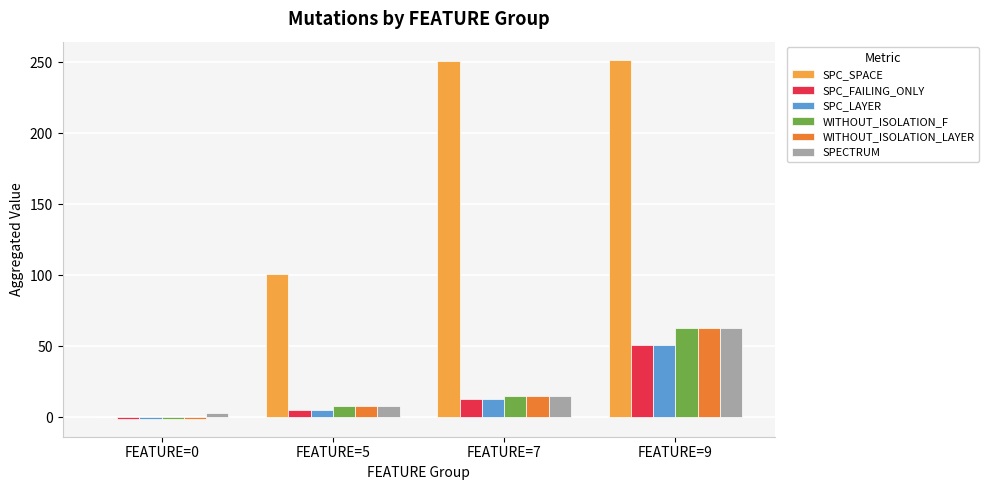

At which label is WITHOUT_ISOLATION_F closest to 31?

FEATURE=7